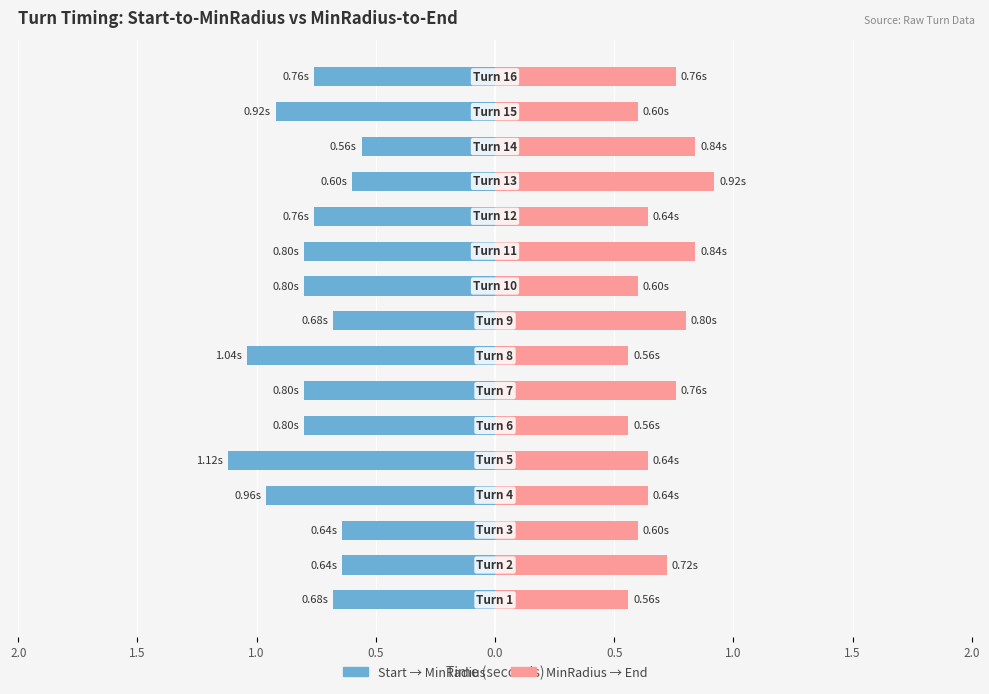

Reading left to right, transcribe all the data shown in this chart.

TimeStartToMinRad: -0.7	-0.6	-0.6	-1.0	-1.1	-0.8	-0.8	-1.0	-0.7	-0.8	-0.8	-0.8	-0.6	-0.6	-0.9	-0.8
TimeMinRadToEnd: 0.6	0.7	0.6	0.6	0.6	0.6	0.8	0.6	0.8	0.6	0.8	0.6	0.9	0.8	0.6	0.8